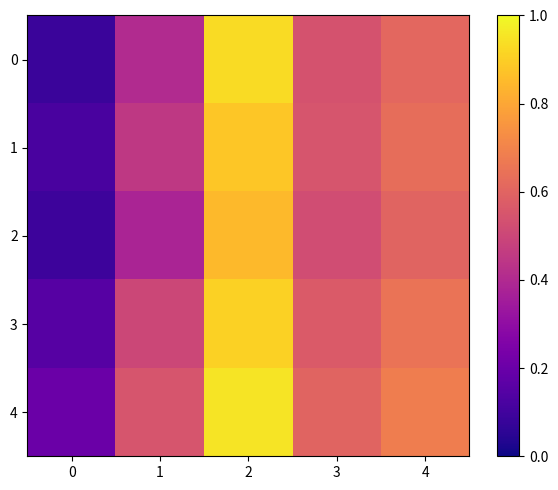

List the series in order of their peak value, lowest first.

2, 1, 3, 0, 4